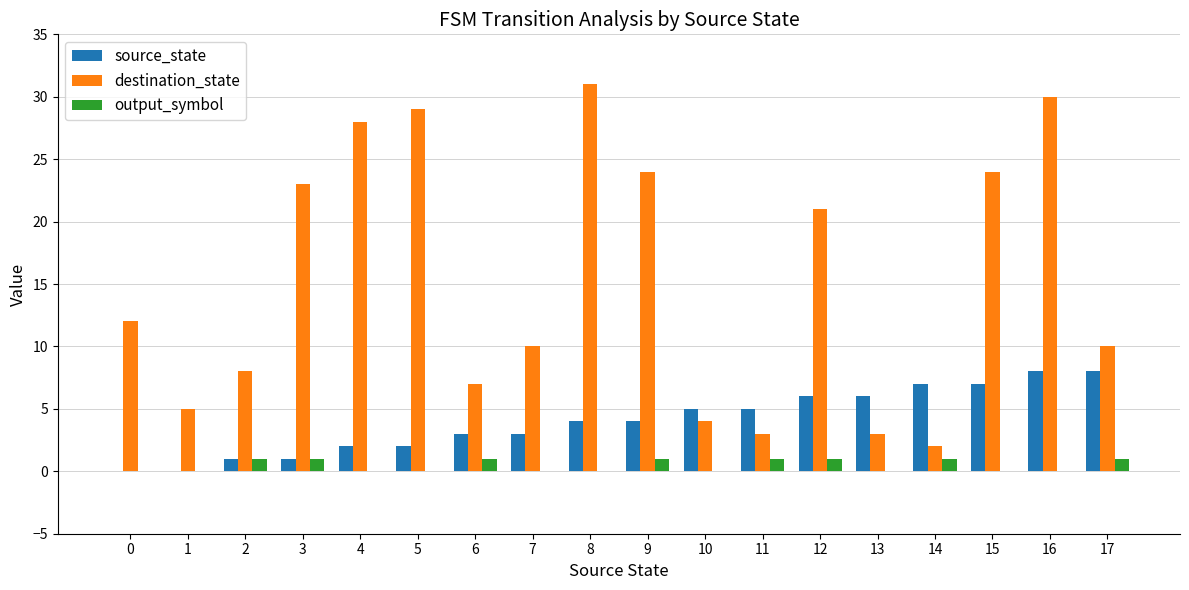

Which series changed the most between 1 and 13?

source_state